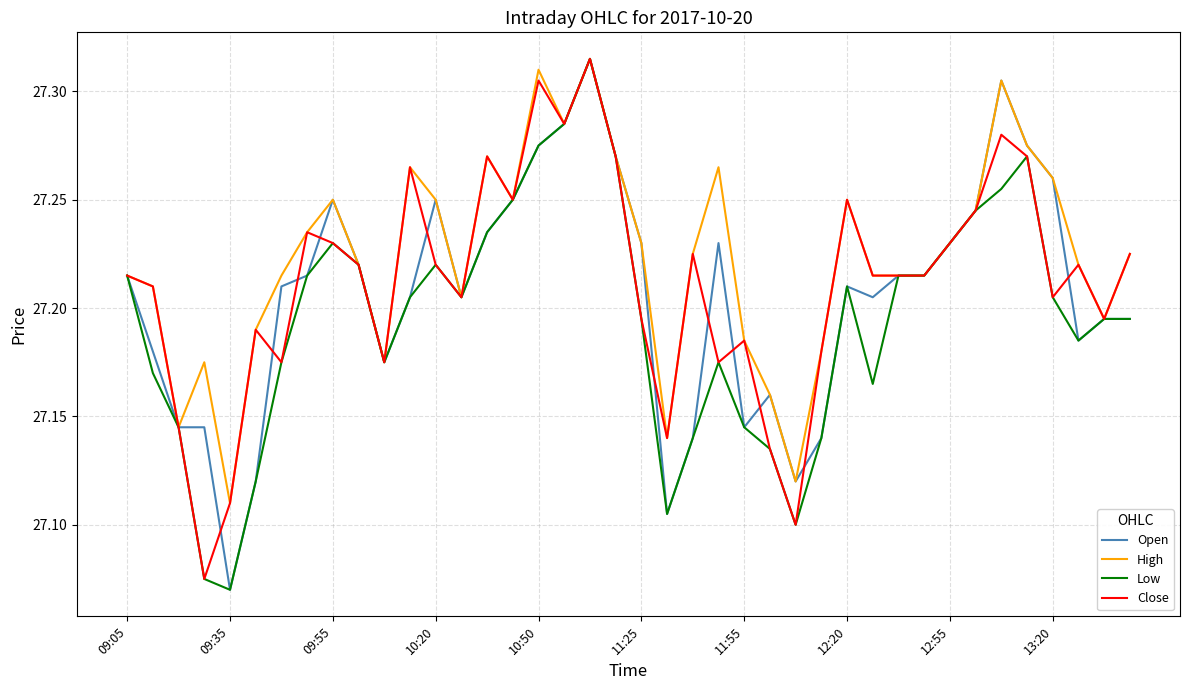

Which series has the largest total across all categories?

High